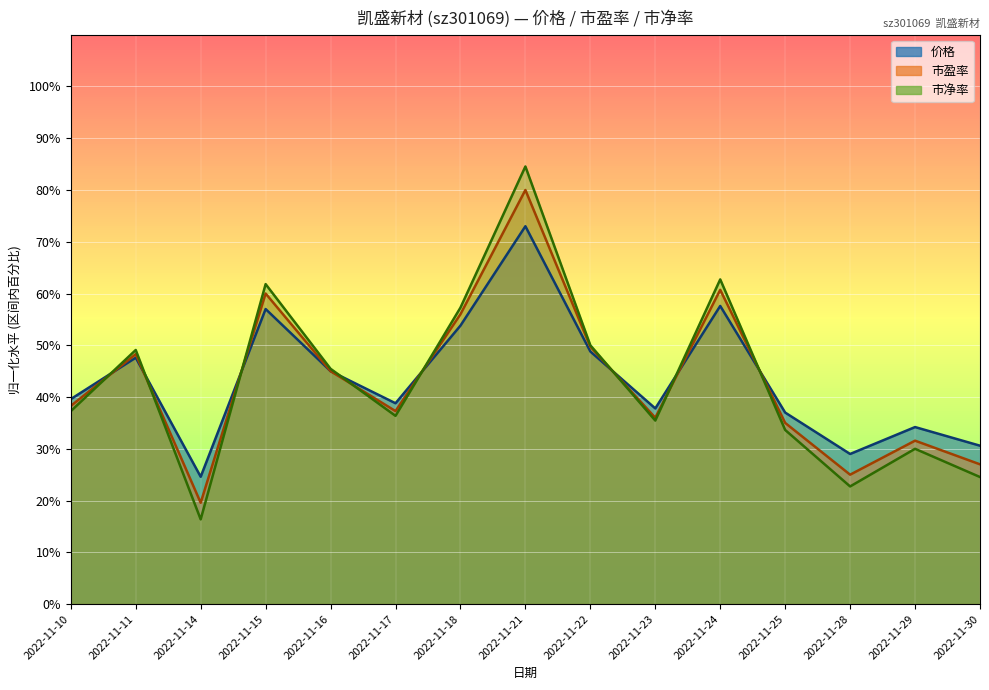

Which series has the largest total across all categories?

价格